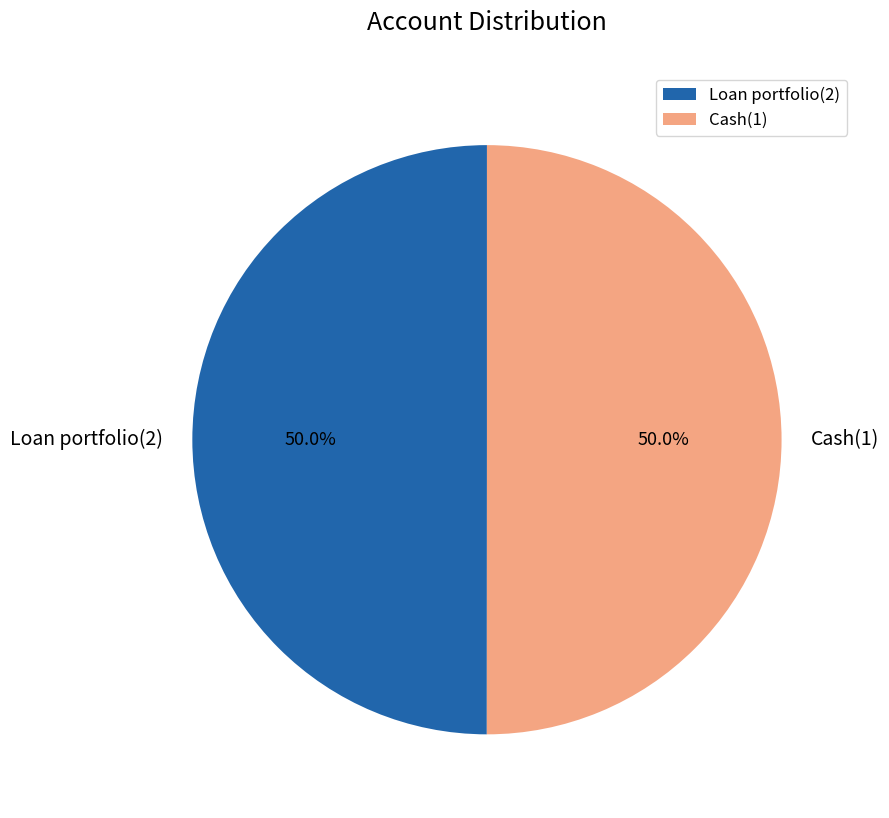

The Loan portfolio(2) slice represents 35% of the pie. True or false?

False